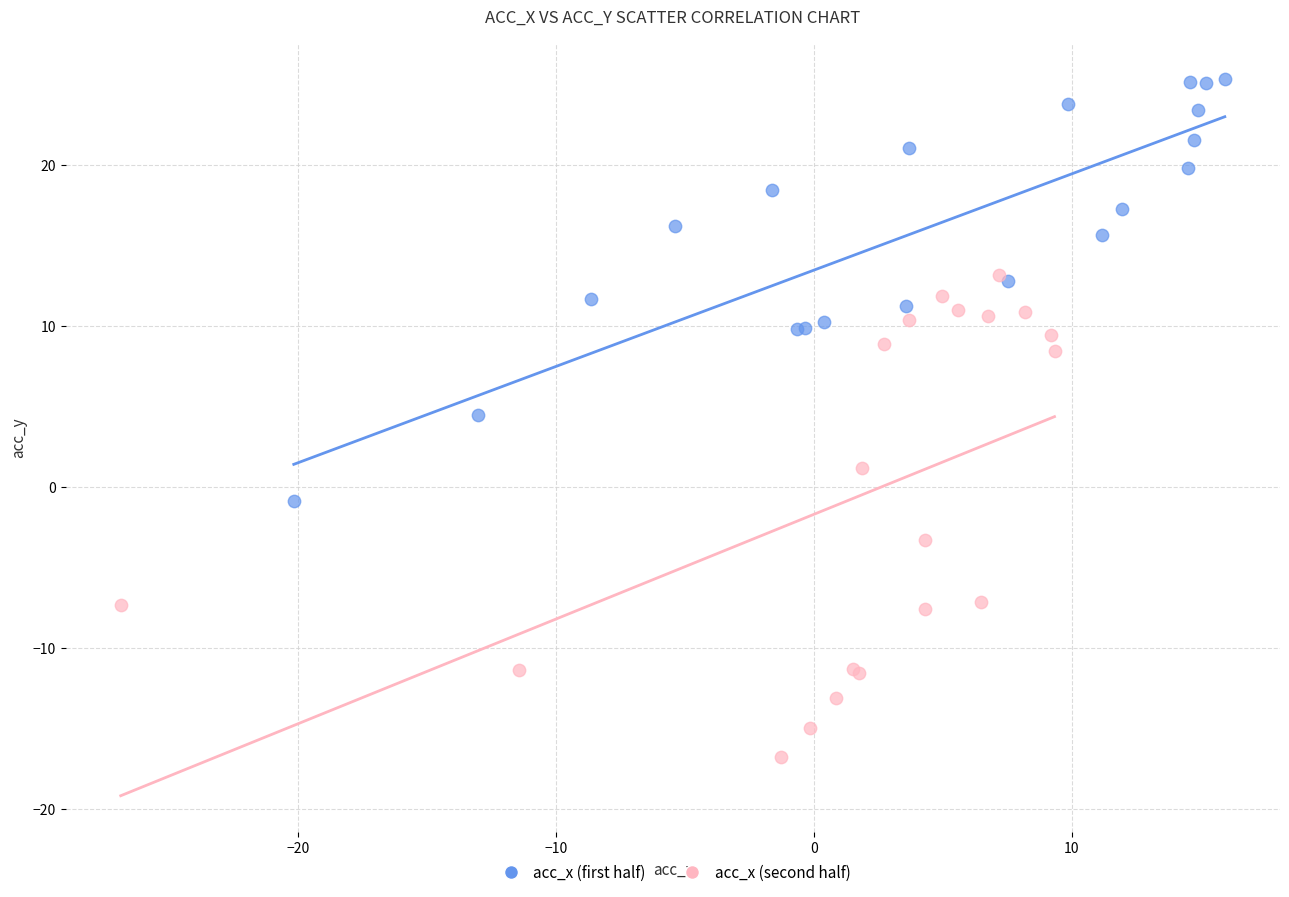

Which series contains the highest Y value?

acc_x (first half)